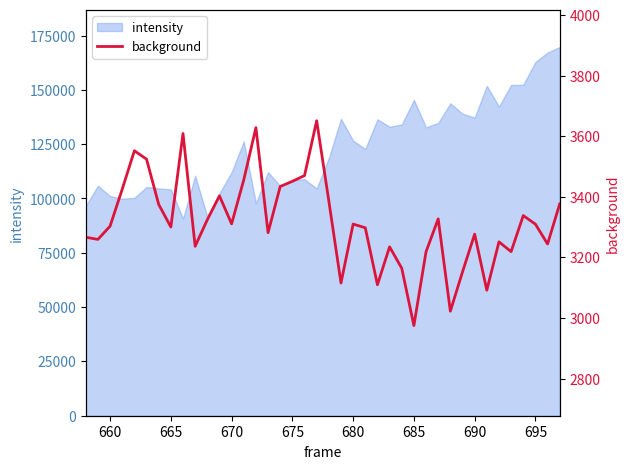

What is the maximum value for intensity?

169738.0